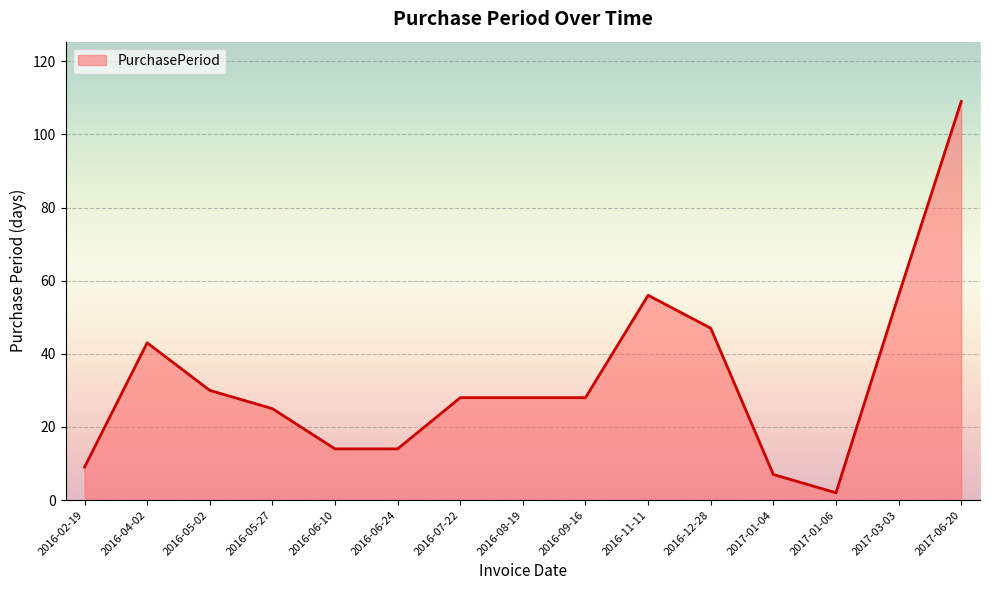

What is the sum of the values at 2017-03-03 and 2016-07-22?

84